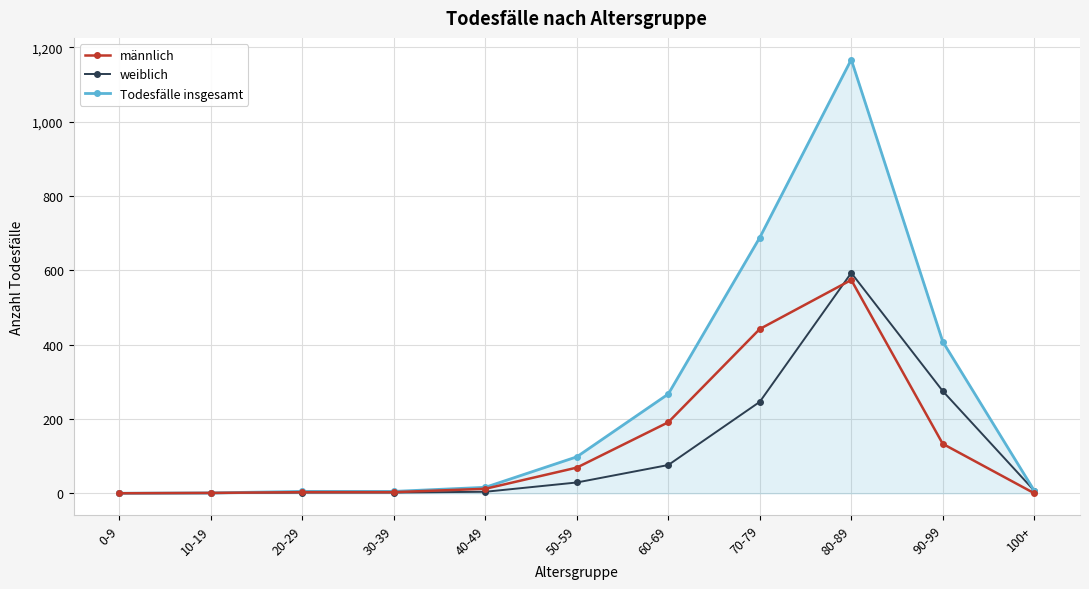

Which category has the highest value across all series?

80-89